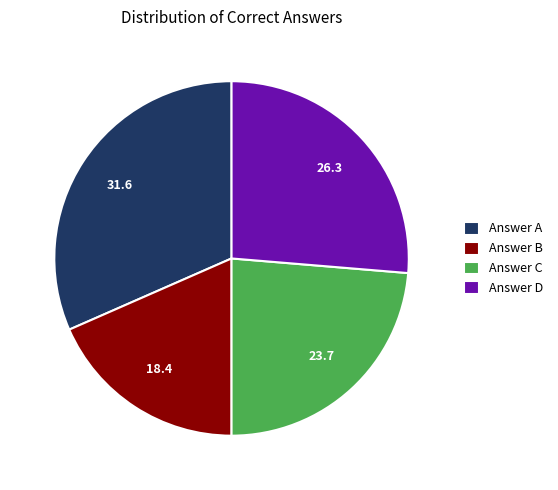

Approximately how many times larger is the value at Answer C compared to Answer D?

0.9